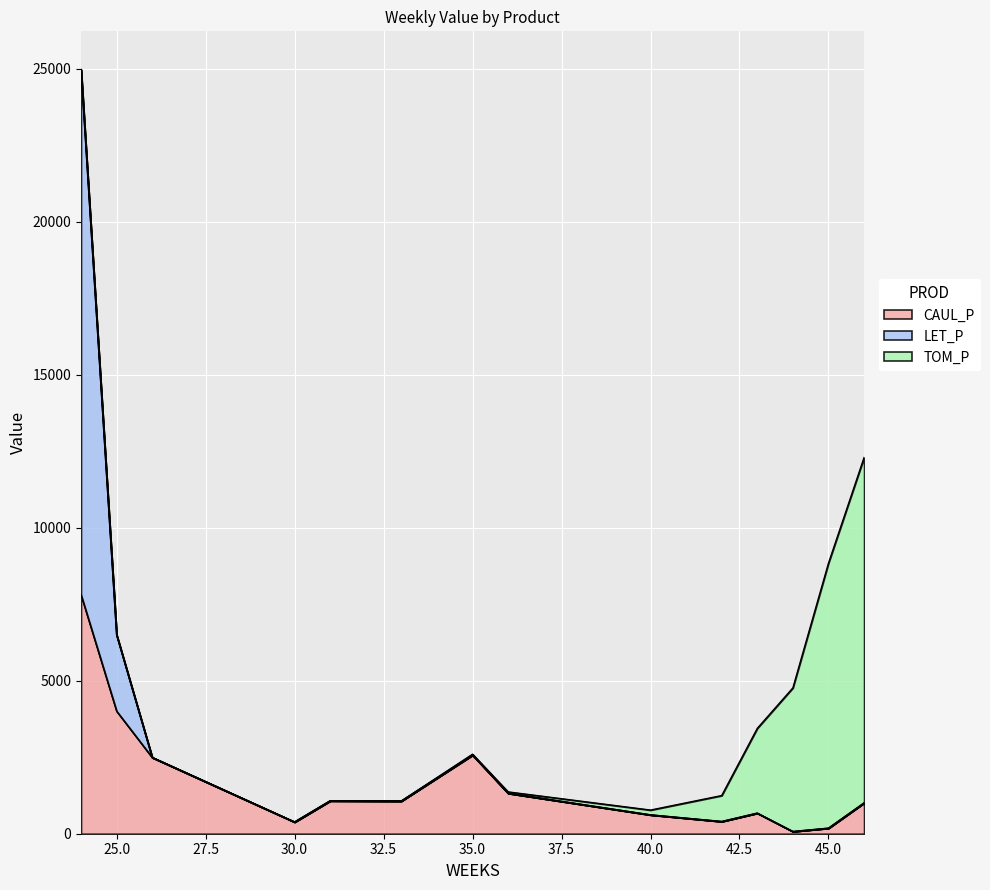

Rank the categories by LET_P value from highest to lowest.

24, 25, 35, 26, 36, 31, 33, 46, 43, 40, 42, 30, 45, 44